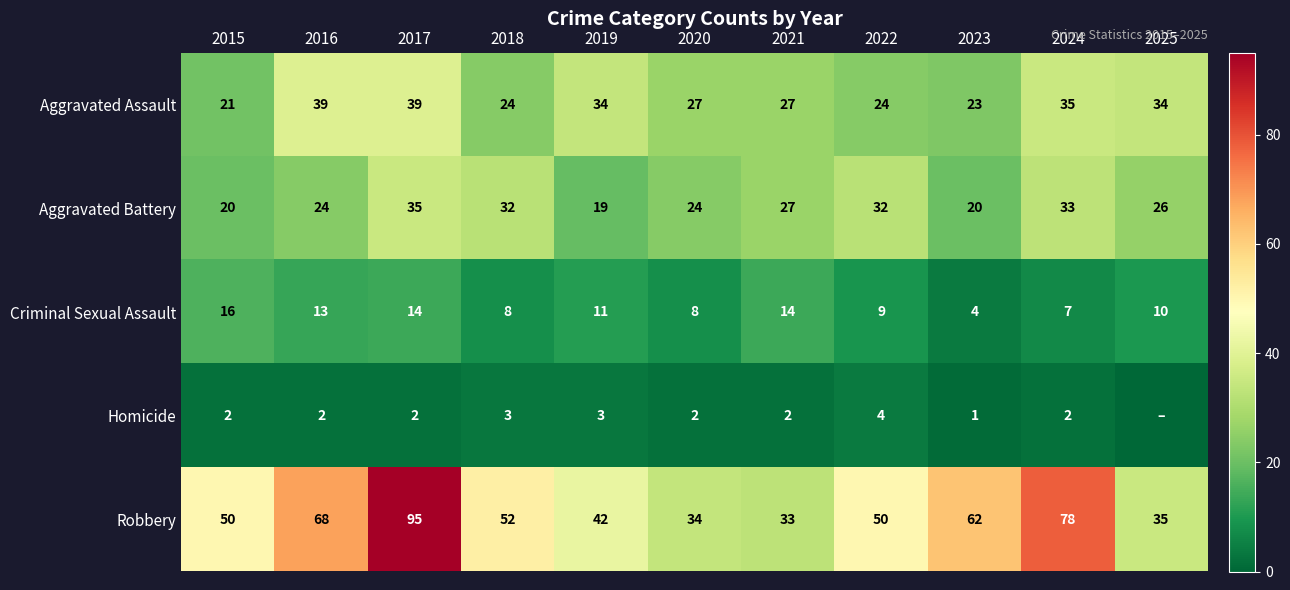

What is the maximum value for Robbery?

95